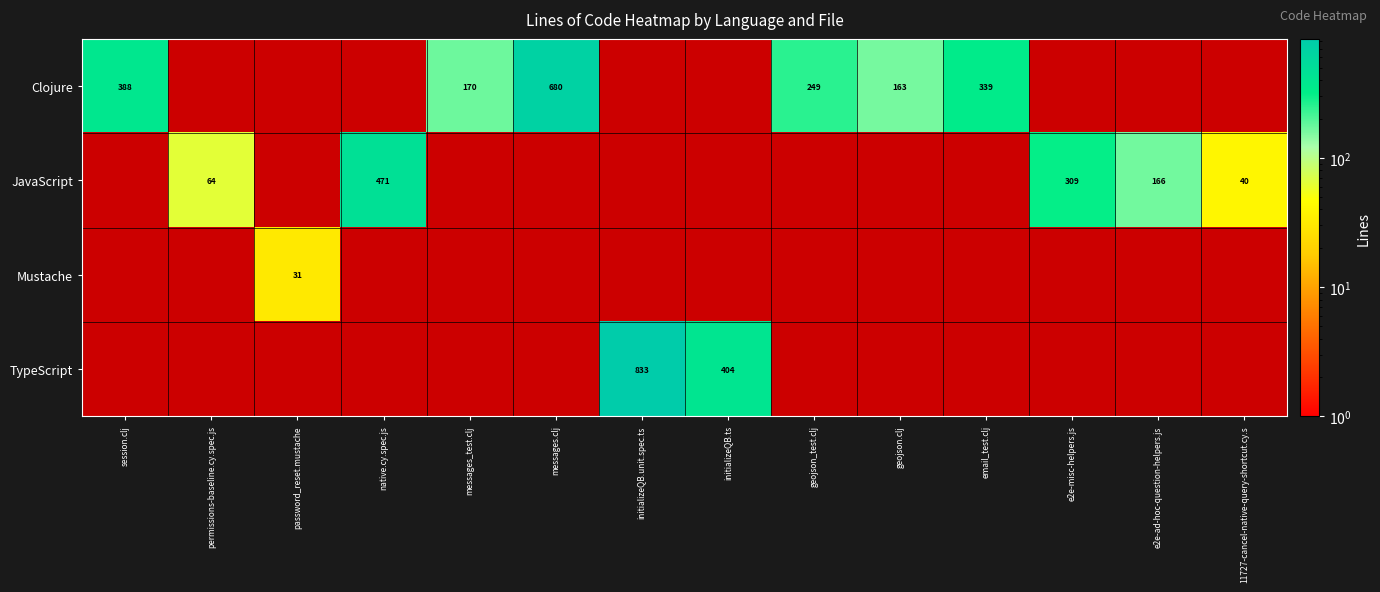

Is it true that JavaScript equals 11 at 11727-cancel-native-query-shortcut.cy.s?

False